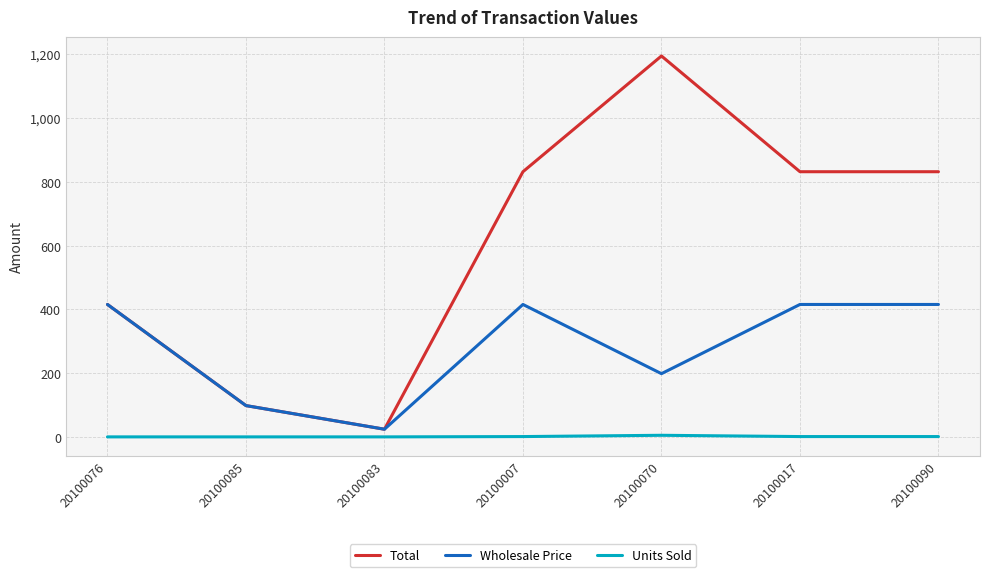

Between 20100085 and 20100090, which series saw the biggest shift?

Total